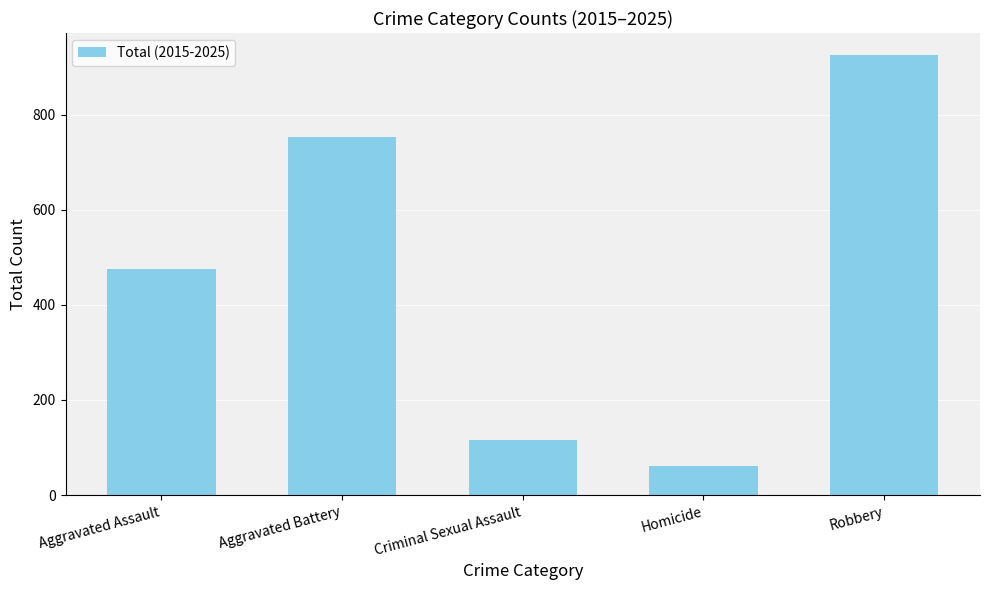

What is the label of the 3rd bar from the right?

Criminal Sexual Assault